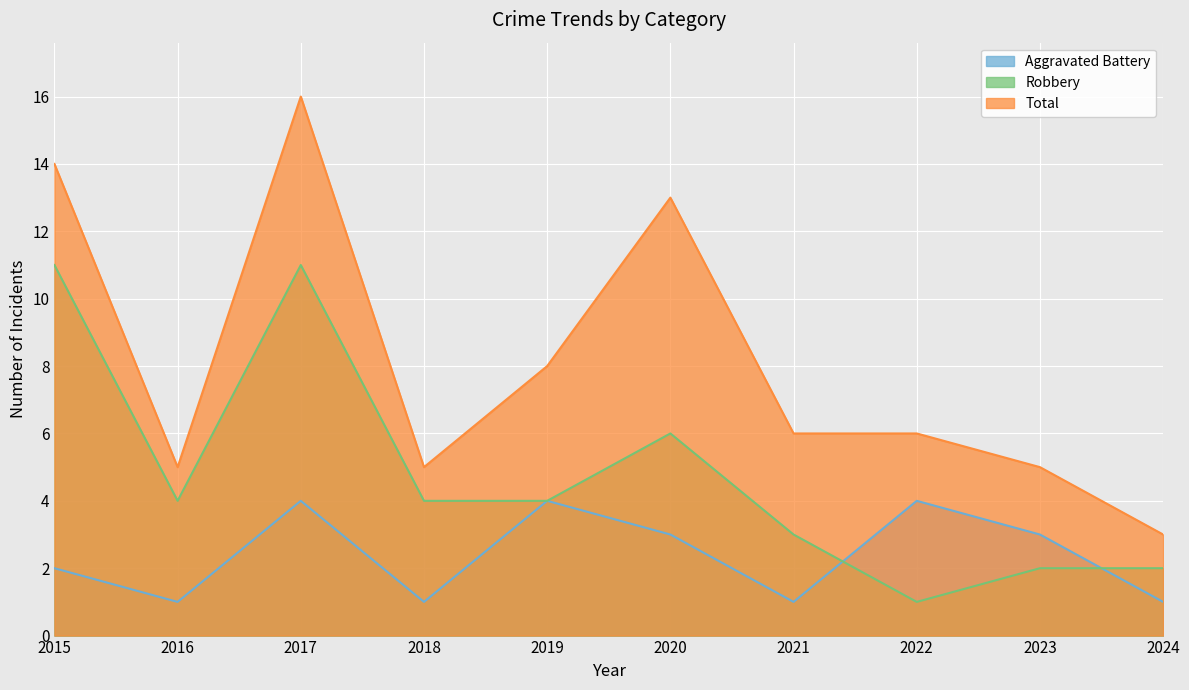

How many data points in Robbery are above 4?

3